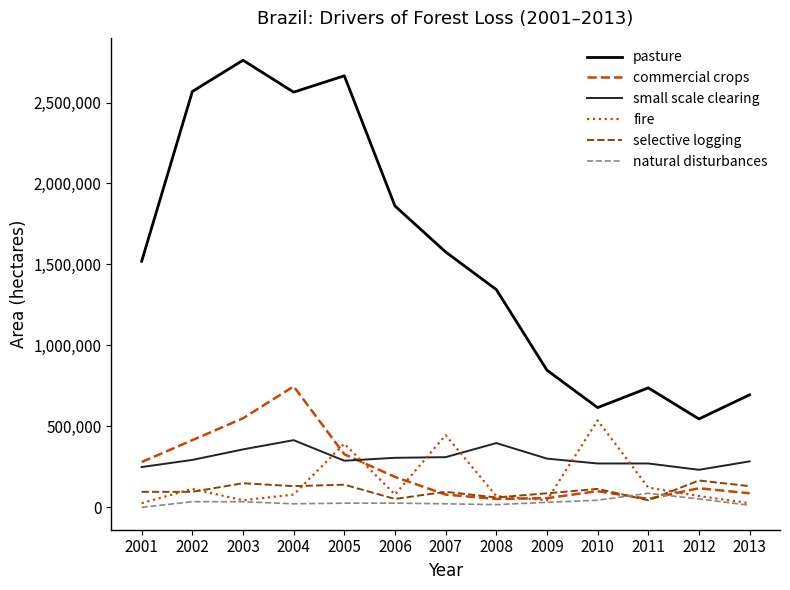

True or false: natural disturbances and pasture intersect in this chart.

False